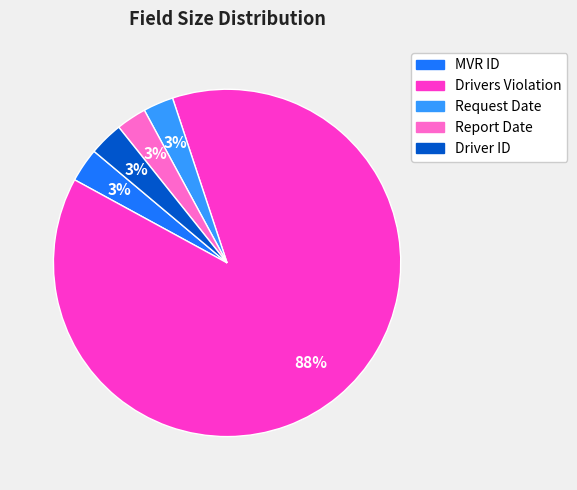

Count the number of slices in the pie.

5